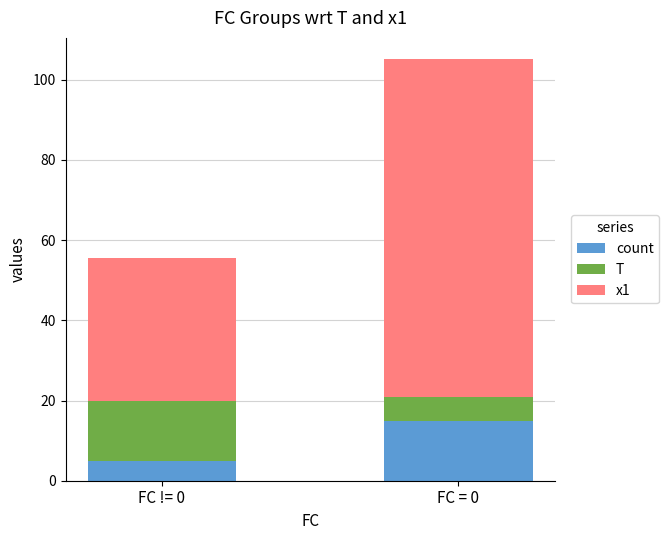

At which category is the sum across all series the highest?

FC = 0